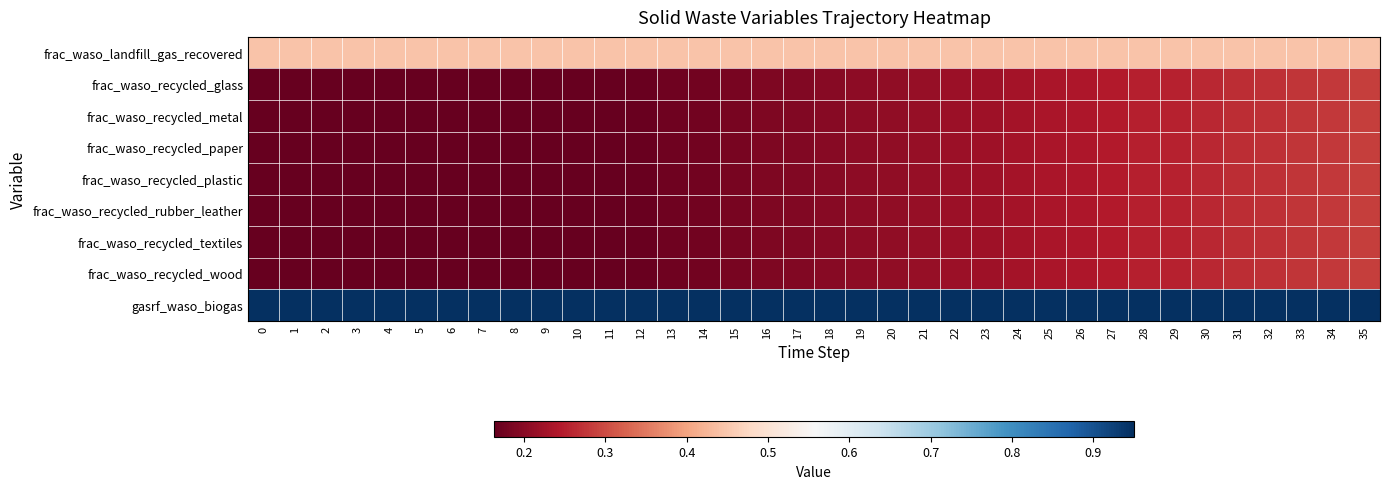

What is the greatest value displayed?

1.0